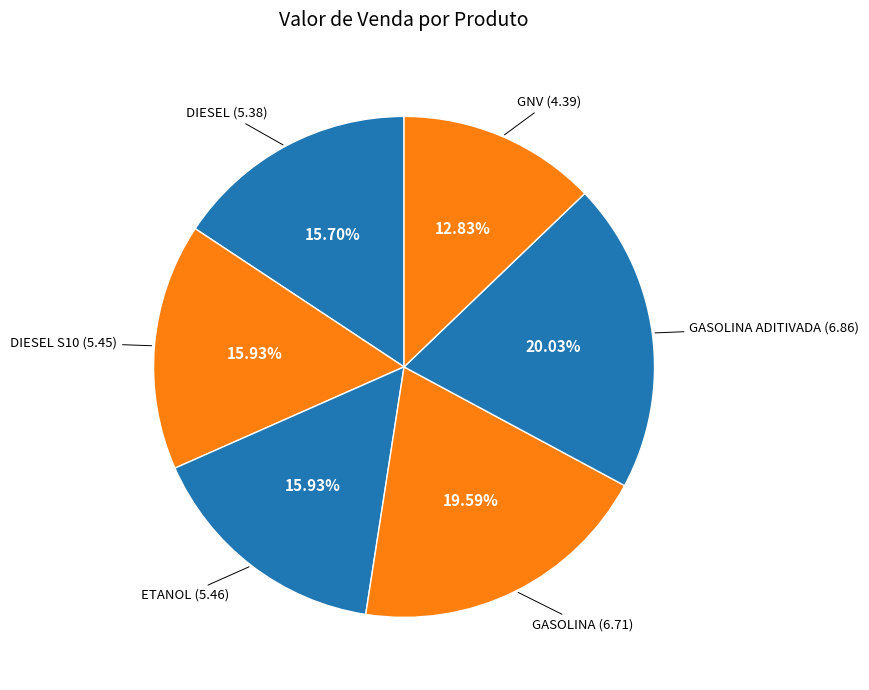

Count the number of slices in the pie.

6